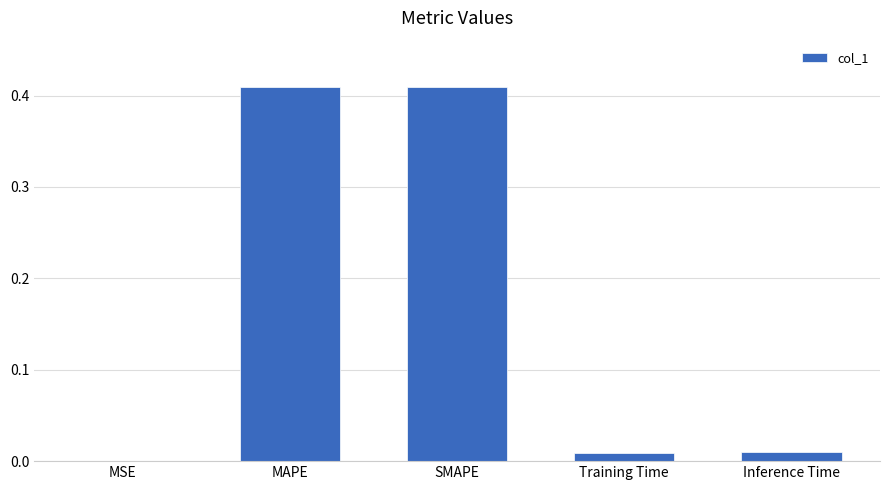

What is the change in value from SMAPE to Inference Time?

-0.4